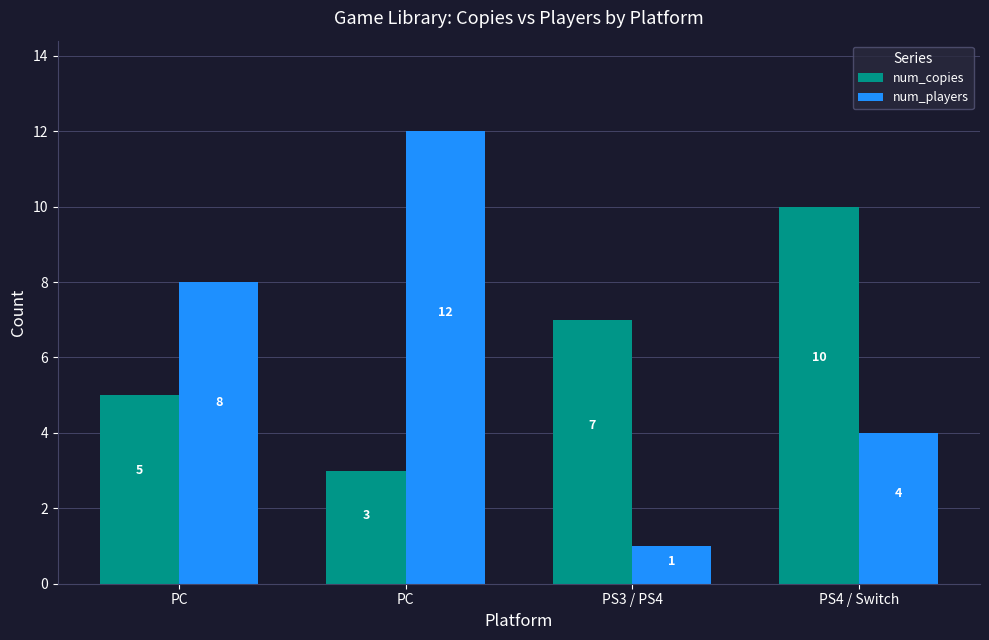

What are all the series names shown in the legend?

num_copies, num_players